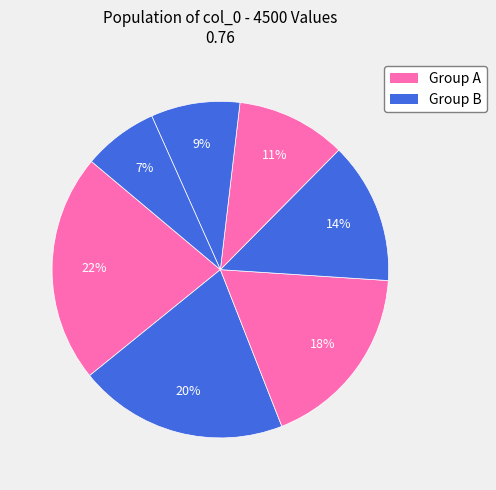

How many segments does this pie chart have?

7